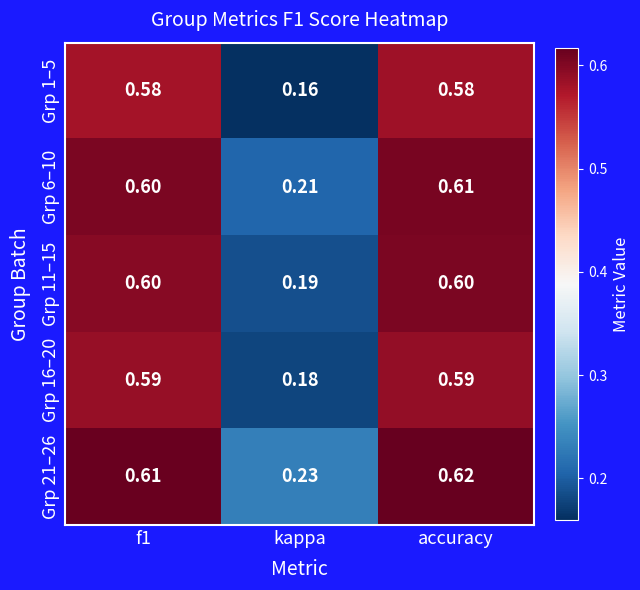

Where is Grp 6–10 nearest to the value 0?

kappa